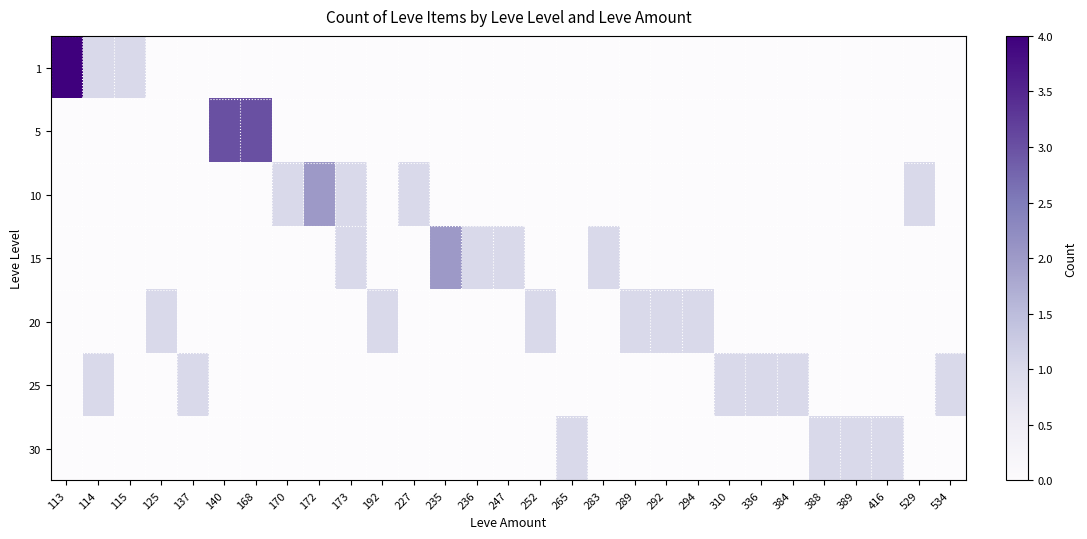

Reading left to right, what are all the values shown in this chart?

1: 113=4	114=1	115=1	125=0	137=0	140=0	168=0	170=0	172=0	173=0	192=0	227=0	235=0	236=0	247=0	252=0	265=0	283=0	289=0	292=0	294=0	310=0	336=0	384=0	388=0	389=0	416=0	529=0	534=0
5: 113=0	114=0	115=0	125=0	137=0	140=3	168=3	170=0	172=0	173=0	192=0	227=0	235=0	236=0	247=0	252=0	265=0	283=0	289=0	292=0	294=0	310=0	336=0	384=0	388=0	389=0	416=0	529=0	534=0
10: 113=0	114=0	115=0	125=0	137=0	140=0	168=0	170=1	172=2	173=1	192=0	227=1	235=0	236=0	247=0	252=0	265=0	283=0	289=0	292=0	294=0	310=0	336=0	384=0	388=0	389=0	416=0	529=1	534=0
15: 113=0	114=0	115=0	125=0	137=0	140=0	168=0	170=0	172=0	173=1	192=0	227=0	235=2	236=1	247=1	252=0	265=0	283=1	289=0	292=0	294=0	310=0	336=0	384=0	388=0	389=0	416=0	529=0	534=0
20: 113=0	114=0	115=0	125=1	137=0	140=0	168=0	170=0	172=0	173=0	192=1	227=0	235=0	236=0	247=0	252=1	265=0	283=0	289=1	292=1	294=1	310=0	336=0	384=0	388=0	389=0	416=0	529=0	534=0
25: 113=0	114=1	115=0	125=0	137=1	140=0	168=0	170=0	172=0	173=0	192=0	227=0	235=0	236=0	247=0	252=0	265=0	283=0	289=0	292=0	294=0	310=1	336=1	384=1	388=0	389=0	416=0	529=0	534=1
30: 113=0	114=0	115=0	125=0	137=0	140=0	168=0	170=0	172=0	173=0	192=0	227=0	235=0	236=0	247=0	252=0	265=1	283=0	289=0	292=0	294=0	310=0	336=0	384=0	388=1	389=1	416=1	529=0	534=0